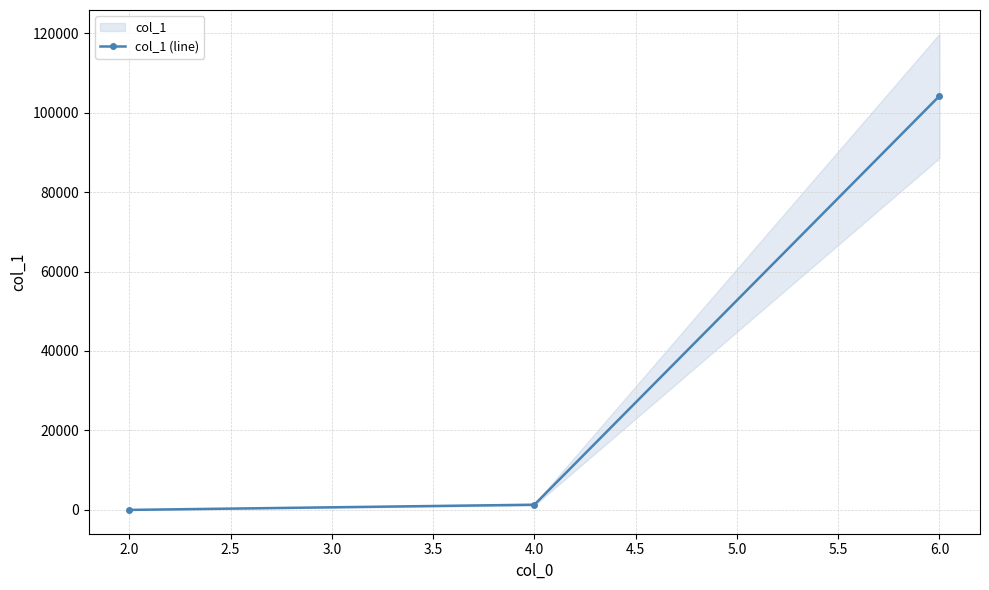

Reading left to right, what are all the values shown in this chart?

16	1324	104184